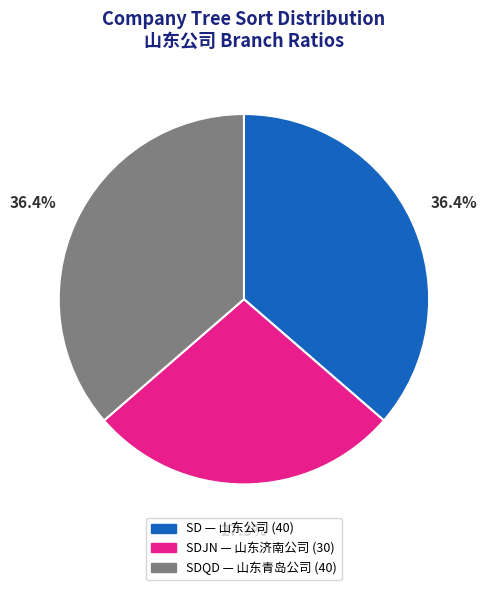

Is there any slice that represents more than half of the pie?

No